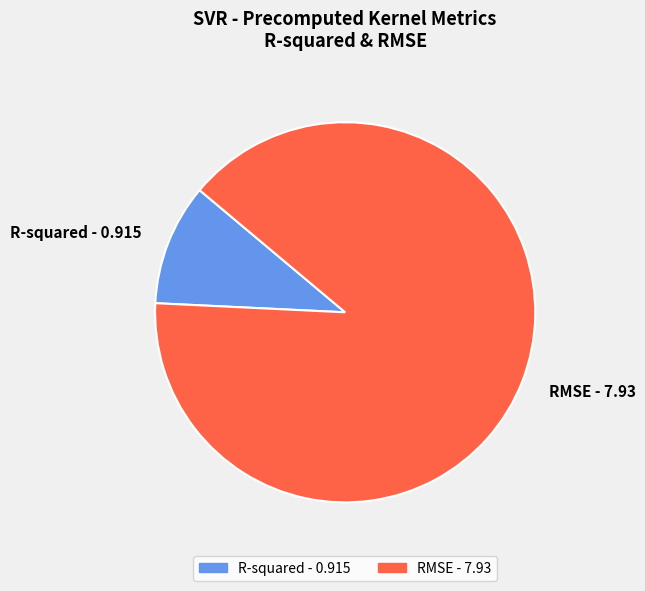

Which slice is the smallest?

R-squared